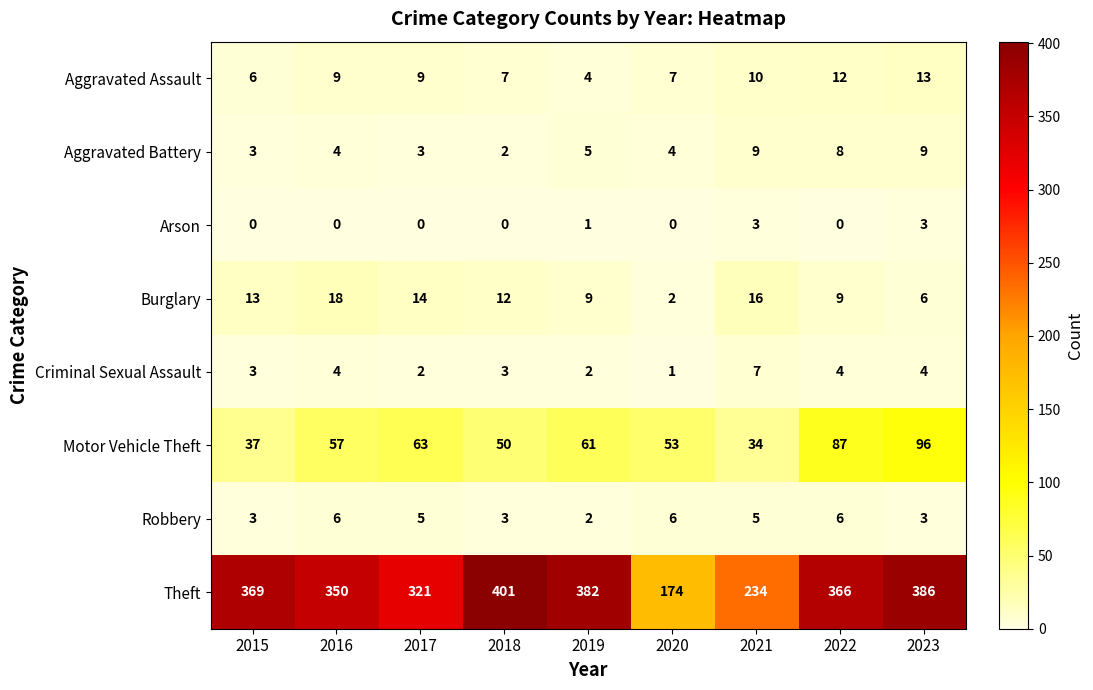

Which series changed the most between 2018 and 2021?

Theft